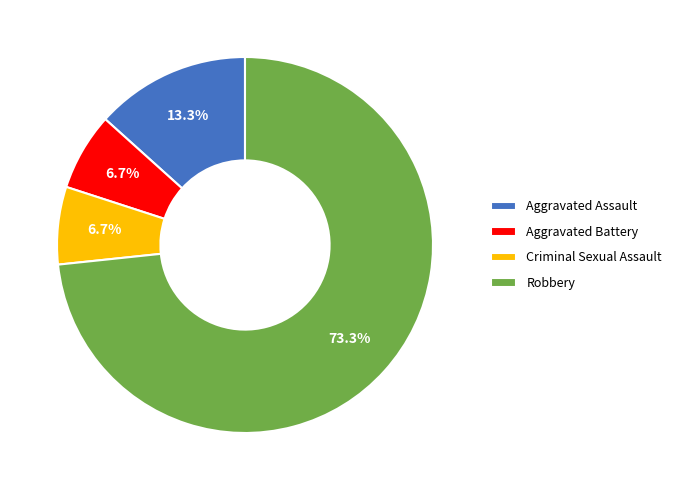

To the nearest percent, what is the combined percentage of Aggravated Assault and Criminal Sexual Assault?

20%